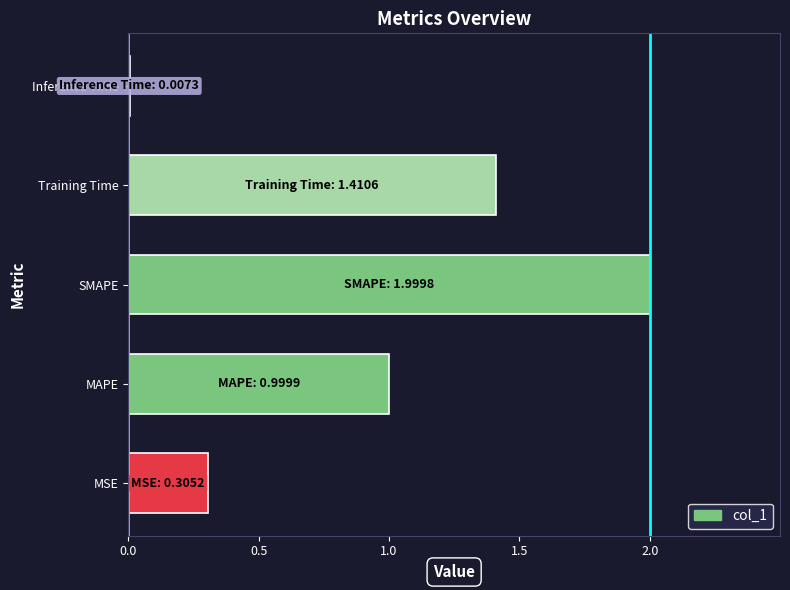

What is the average value?

0.9